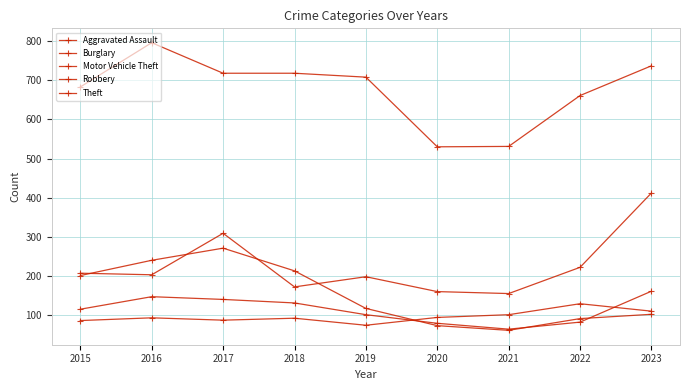

How many data points does each series have?

9